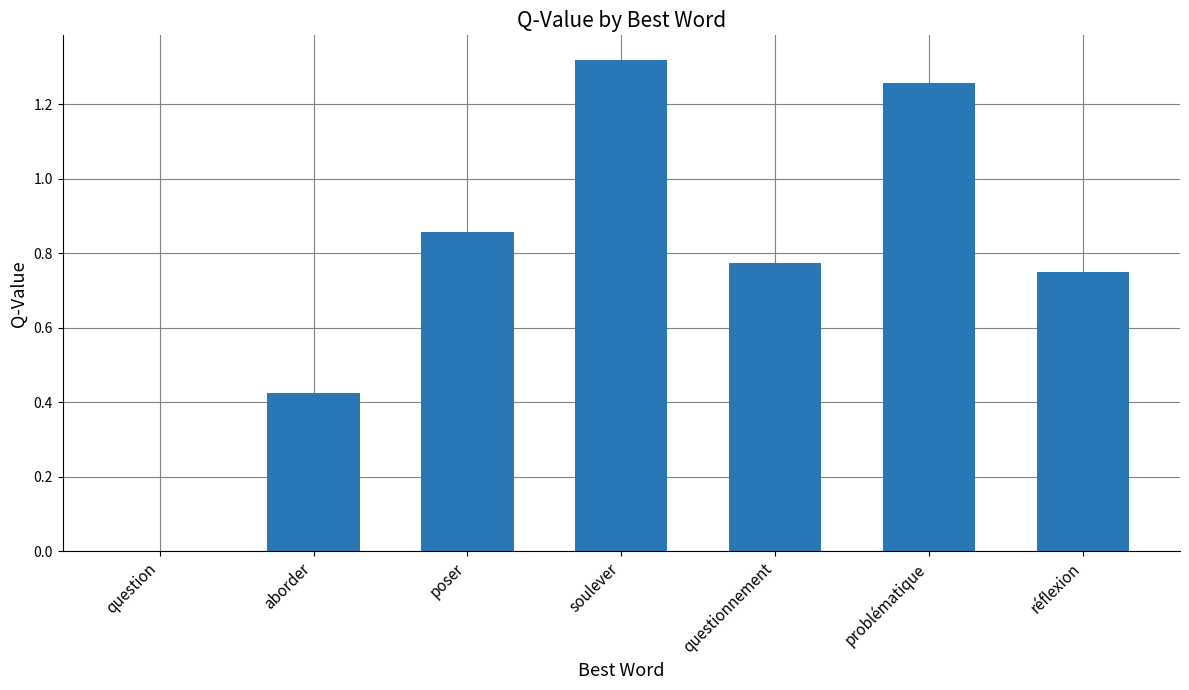

What is the sum of all values?

5.4